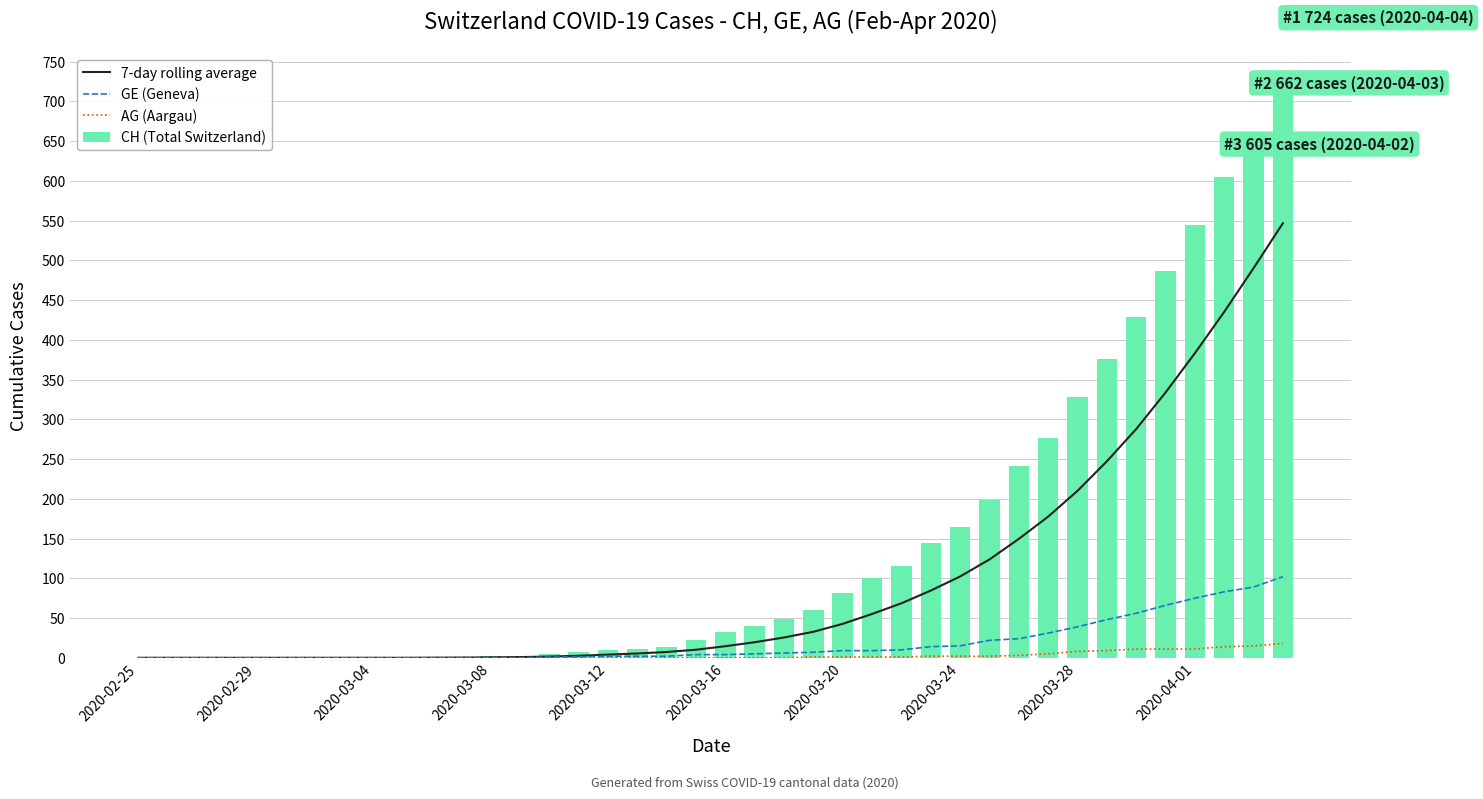

How many positive values does the CH (Total Switzerland) series have?

30